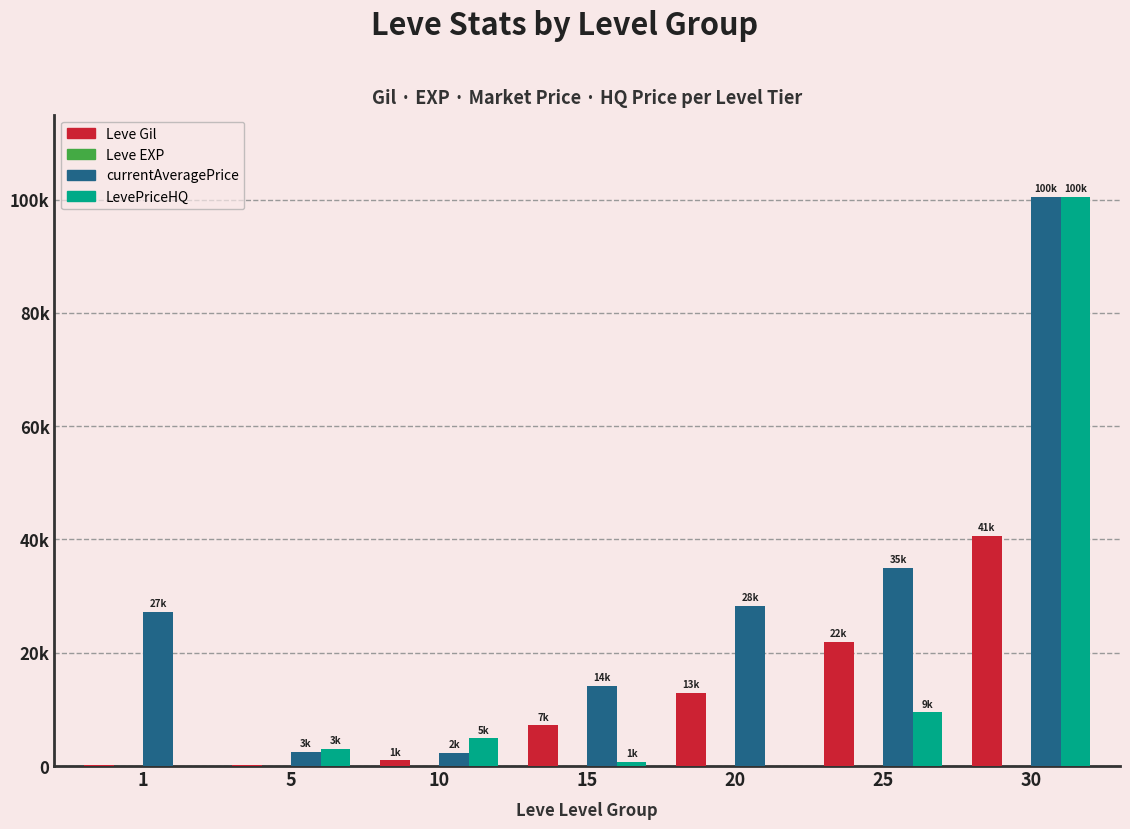

Are the bars grouped side by side (vs. stacked)?

Yes